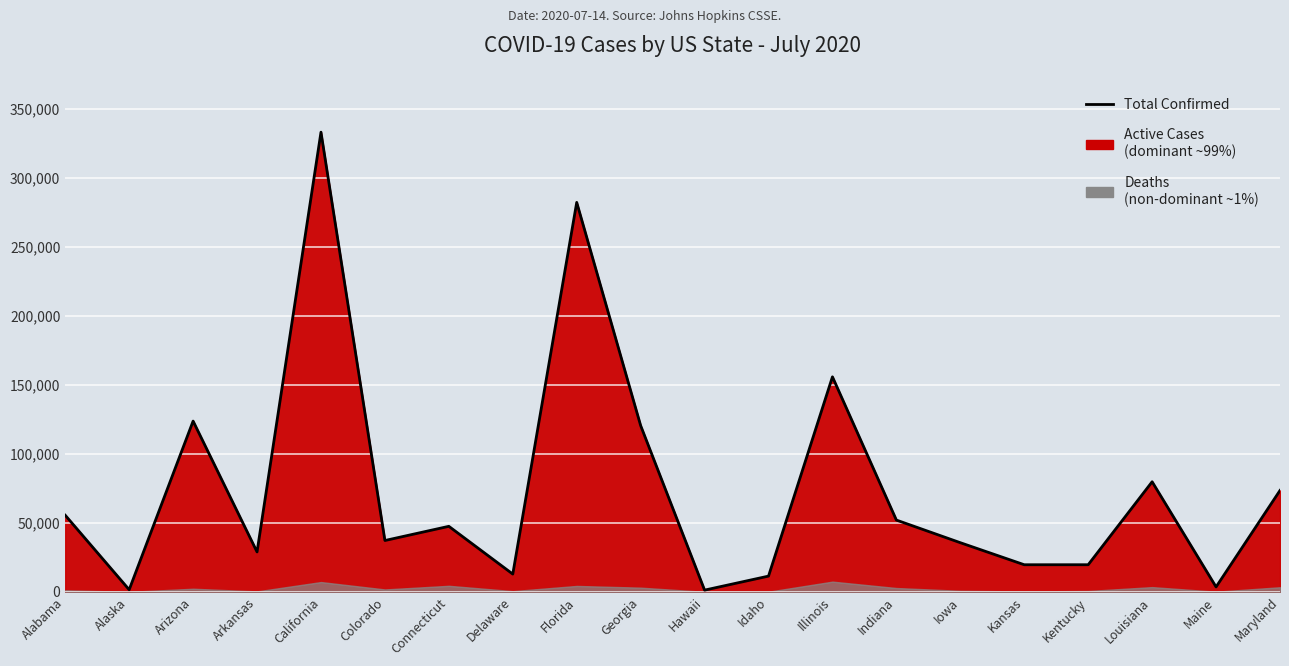

At which category does the chart reach its minimum across all series?

Hawaii